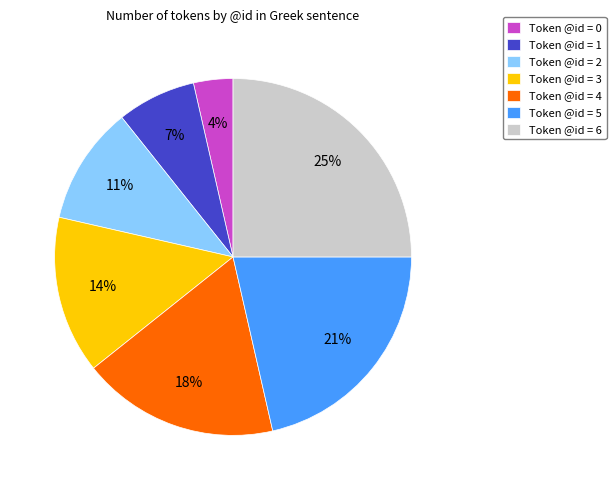

To the nearest percent, what is the difference between the largest and smallest slice percentages?

21%